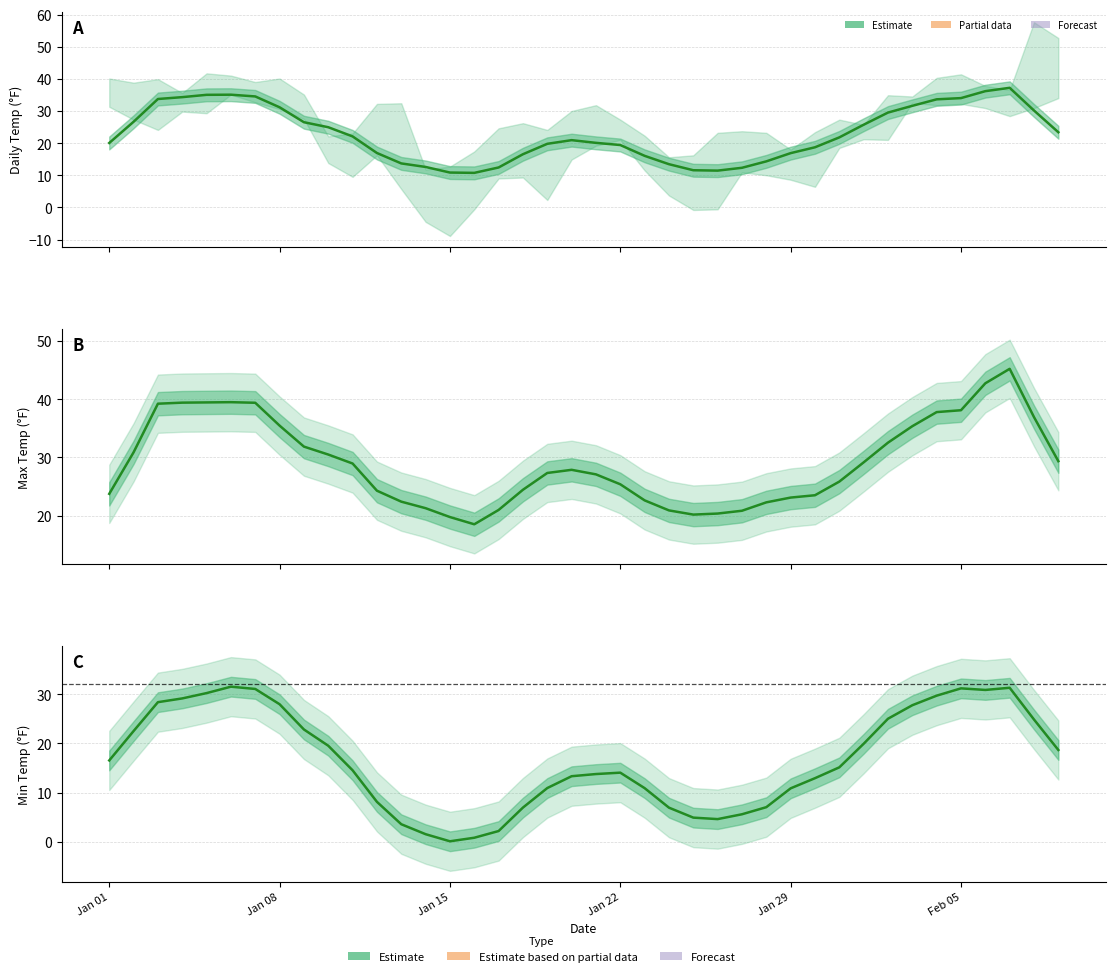

True or false: MIN (estimate) and MAX (estimate) intersect in this chart.

False